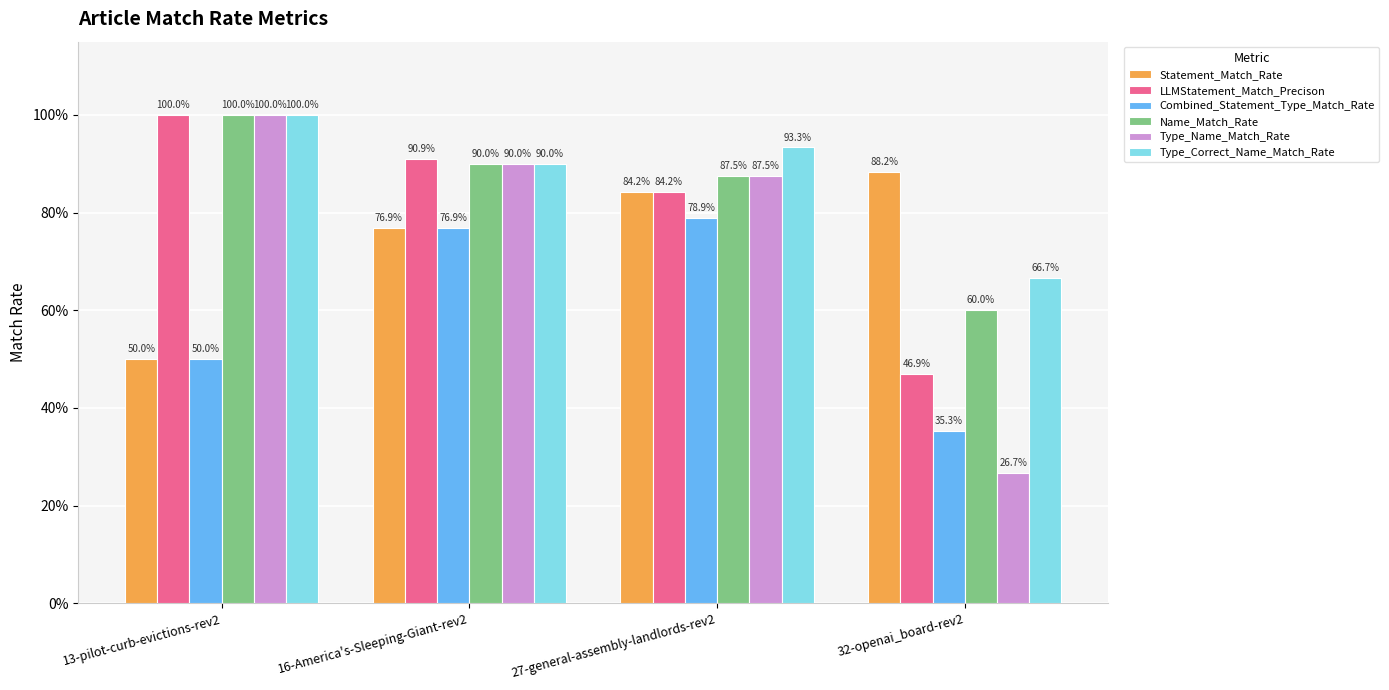

Reading left to right, list all the values displayed in this chart.

Statement_Match_Rate: 13-pilot-curb-evictions-rev2=0.5	16-America's-Sleeping-Giant-rev2=0.8	27-general-assembly-landlords-rev2=0.8	32-openai_board-rev2=0.9
LLMStatement_Match_Precison: 13-pilot-curb-evictions-rev2=1.0	16-America's-Sleeping-Giant-rev2=0.9	27-general-assembly-landlords-rev2=0.8	32-openai_board-rev2=0.5
Combined_Statement_Type_Match_Rate: 13-pilot-curb-evictions-rev2=0.5	16-America's-Sleeping-Giant-rev2=0.8	27-general-assembly-landlords-rev2=0.8	32-openai_board-rev2=0.4
Name_Match_Rate: 13-pilot-curb-evictions-rev2=1.0	16-America's-Sleeping-Giant-rev2=0.9	27-general-assembly-landlords-rev2=0.9	32-openai_board-rev2=0.6
Type_Name_Match_Rate: 13-pilot-curb-evictions-rev2=1.0	16-America's-Sleeping-Giant-rev2=0.9	27-general-assembly-landlords-rev2=0.9	32-openai_board-rev2=0.3
Type_Correct_Name_Match_Rate: 13-pilot-curb-evictions-rev2=1.0	16-America's-Sleeping-Giant-rev2=0.9	27-general-assembly-landlords-rev2=0.9	32-openai_board-rev2=0.7